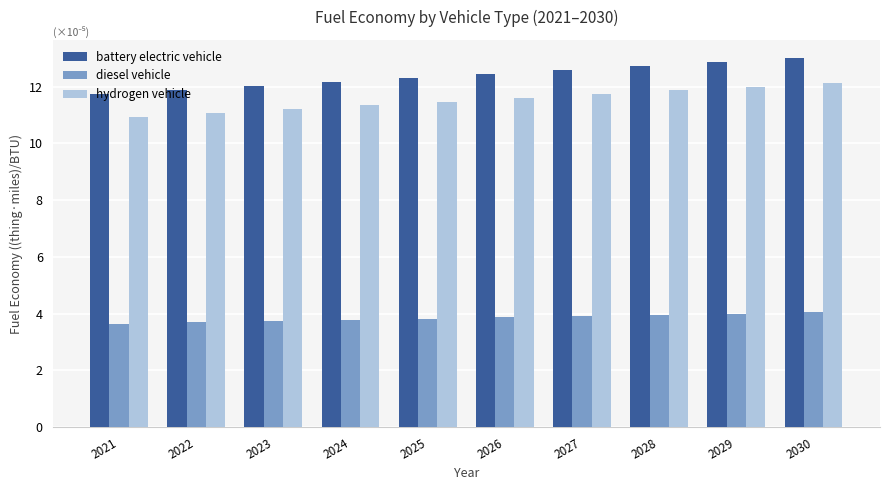

List the series in order of their peak value, lowest first.

diesel vehicle, hydrogen vehicle, battery electric vehicle